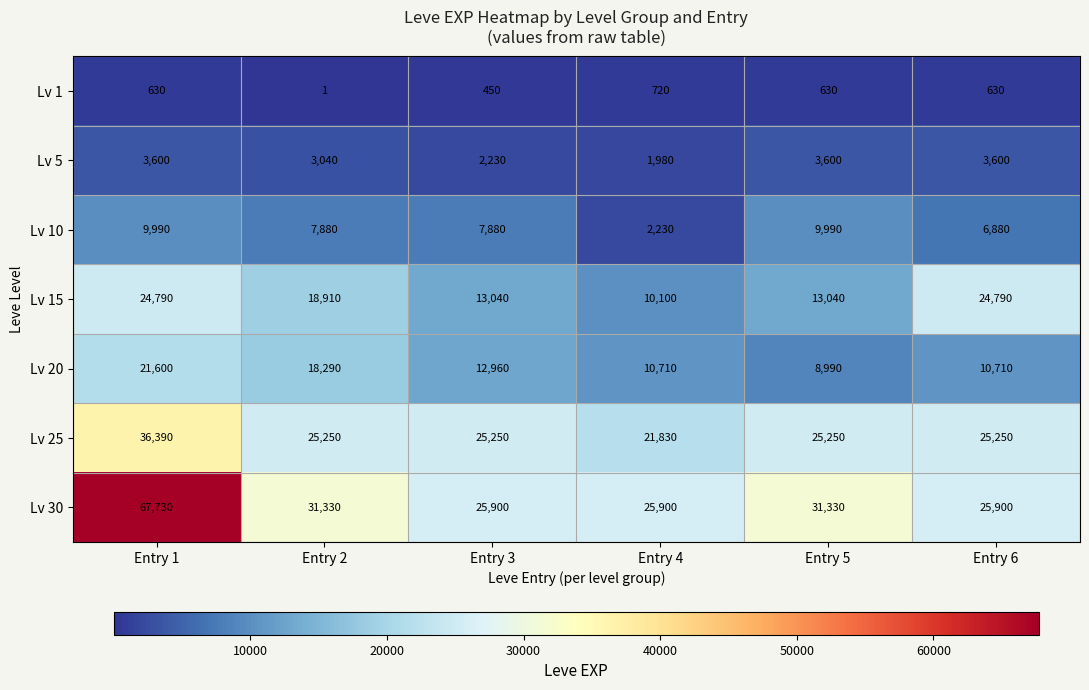

The value of Lv 5 at Entry 1 is 3600. True or false?

True